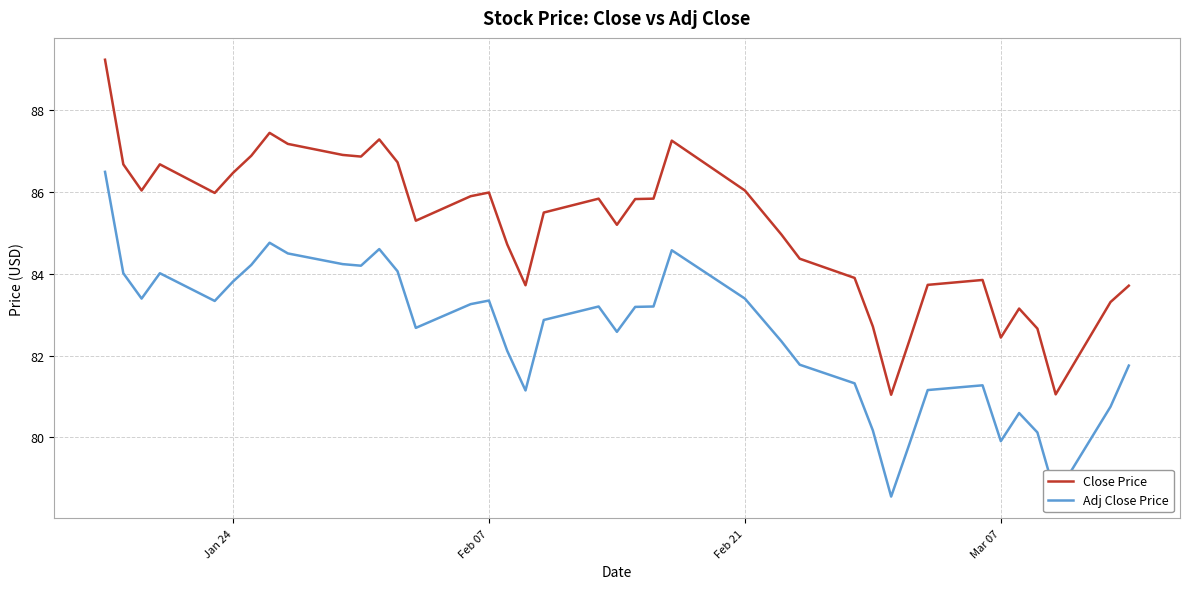

Which series has the largest total across all categories?

Close Price